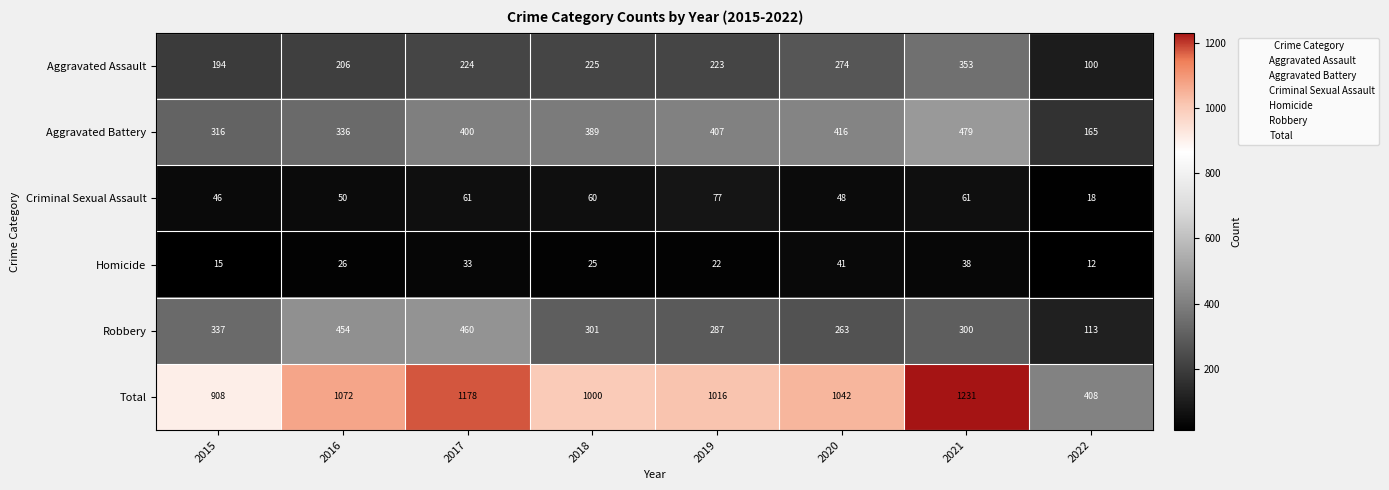

What is the difference between the Aggravated Battery values at 2017 and 2016?

64